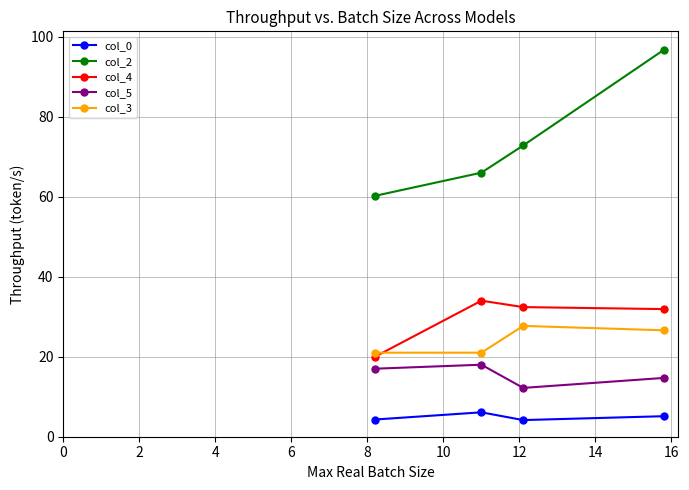

What is the value of the col_4 point at the 4th from the left?

31.9